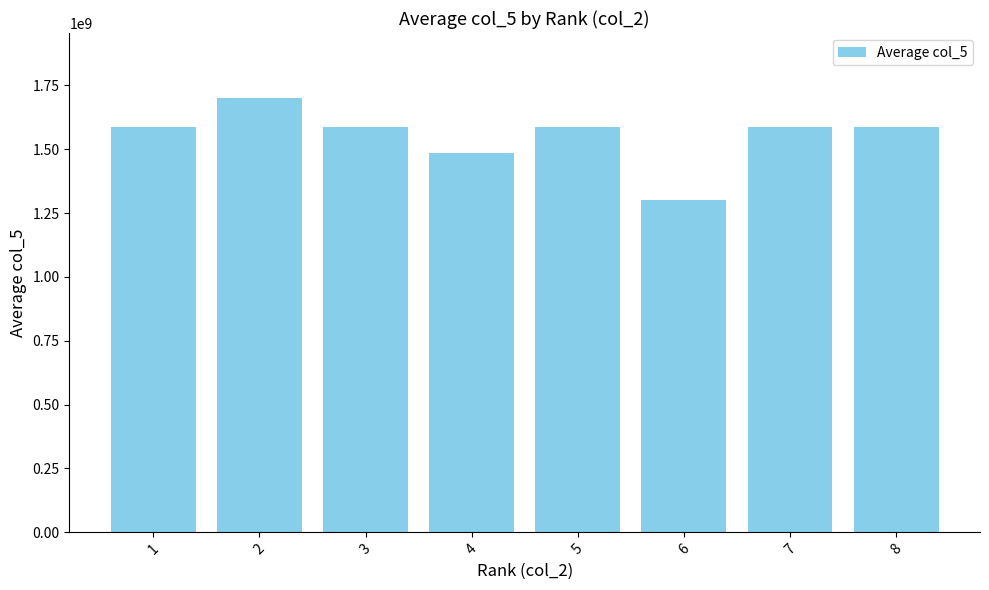

What is the value of the 8th bar from the left?

1586254304